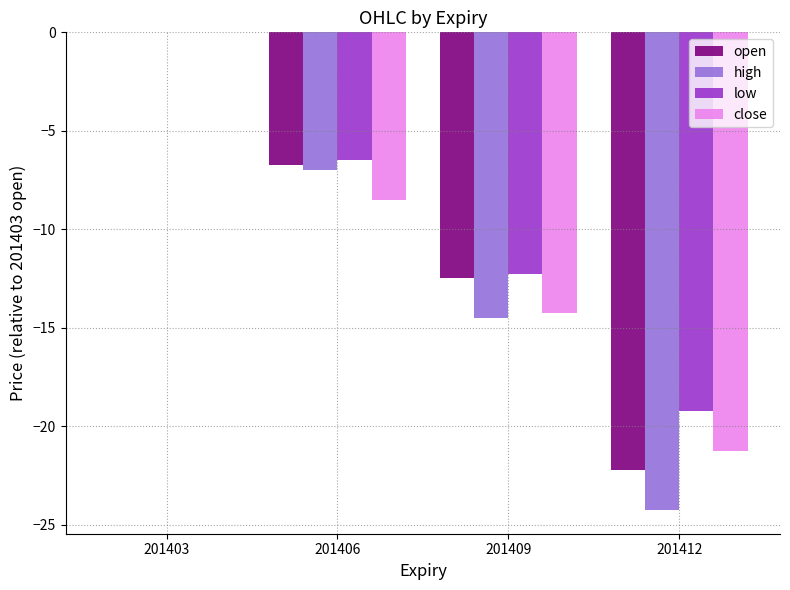

Which series changed the most between 201403 and 201409?

high